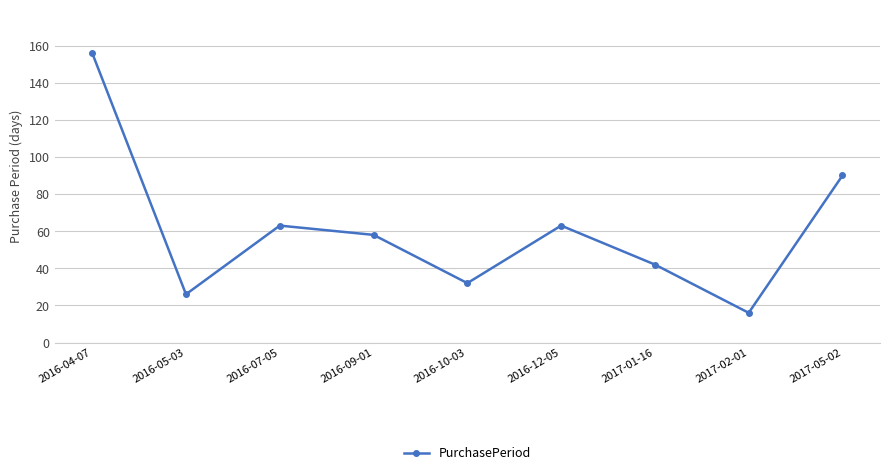

What is the average value?

61